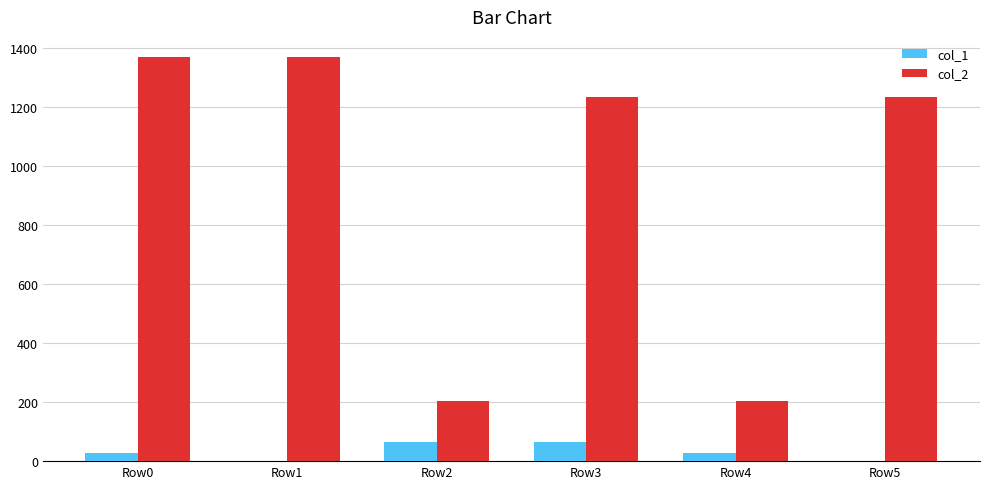

Reading left to right, transcribe all the data shown in this chart.

col_1: 29	0	64	64	29	0
col_2: 1368	1368	202	1232	202	1232